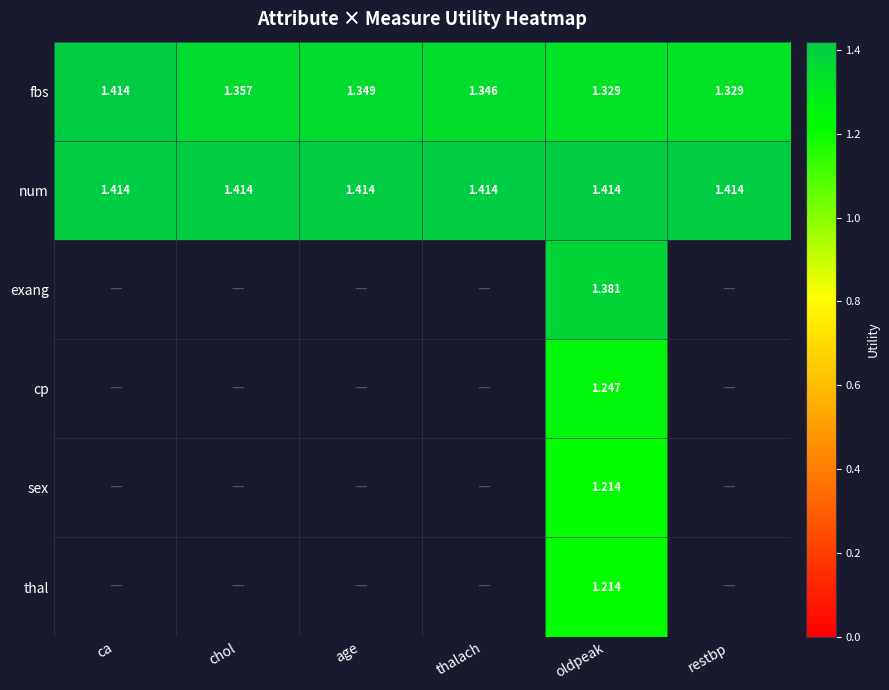

Between oldpeak and thalach, which is larger?

thalach